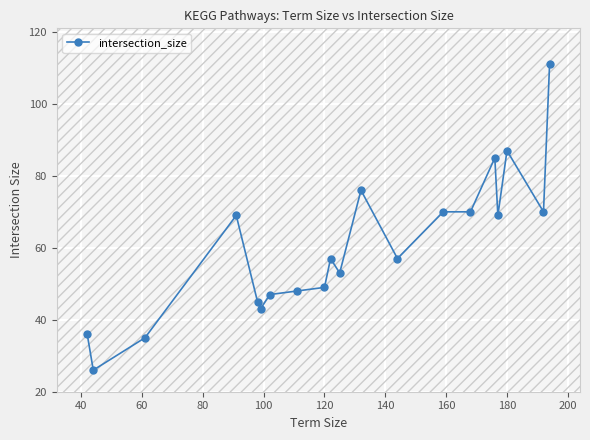

What is the value of the 20th point from the left?

111